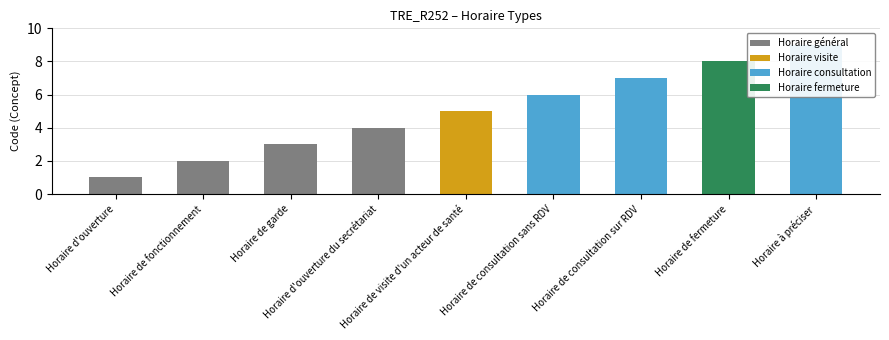

True or false: the data shows 9 at Horaire de visite d'un acteur de santé.

False